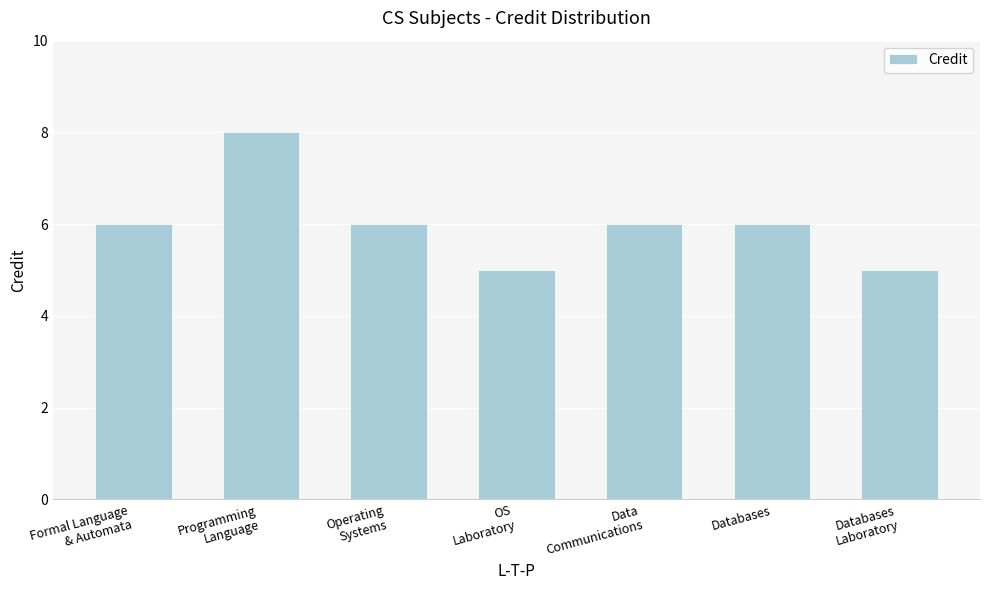

Reading left to right, transcribe all the data shown in this chart.

6	8	6	5	6	6	5